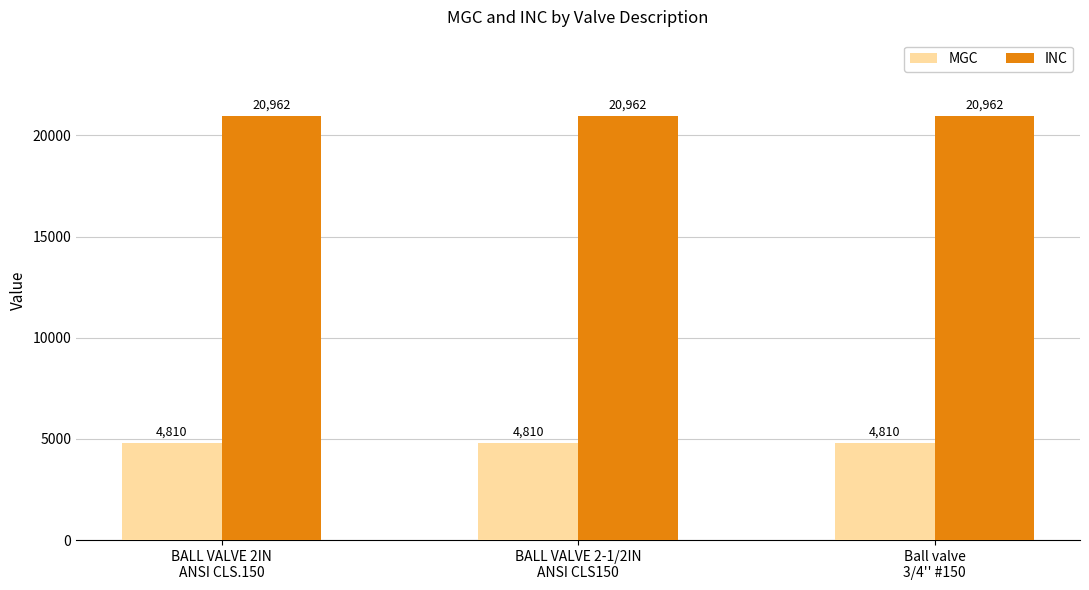

What is the sum of all MGC values?

14430